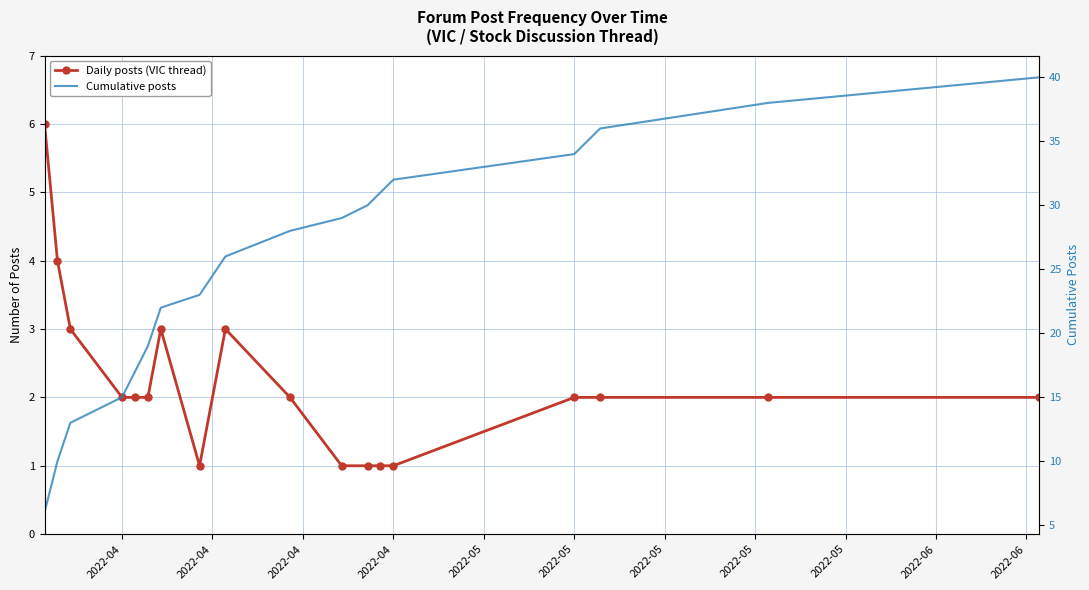

How many interior local peaks does the Daily posts (VIC thread) series have?

2